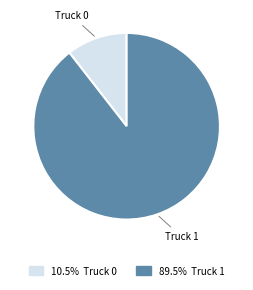

Combined, do Truck 0 and Truck 1 account for over 50%?

Yes